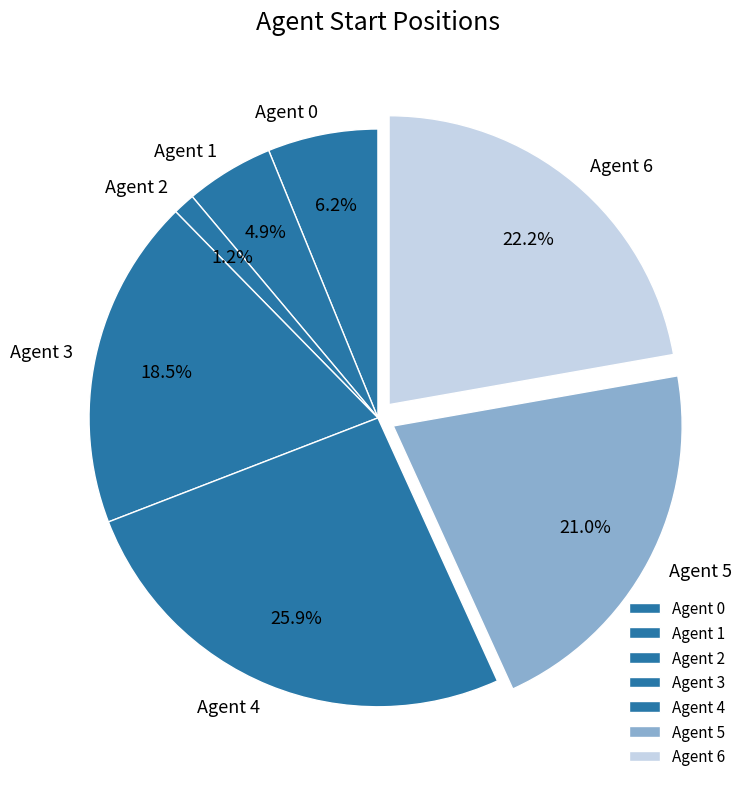

Rank the categories by value from lowest to highest.

Agent 2, Agent 1, Agent 0, Agent 3, Agent 5, Agent 6, Agent 4